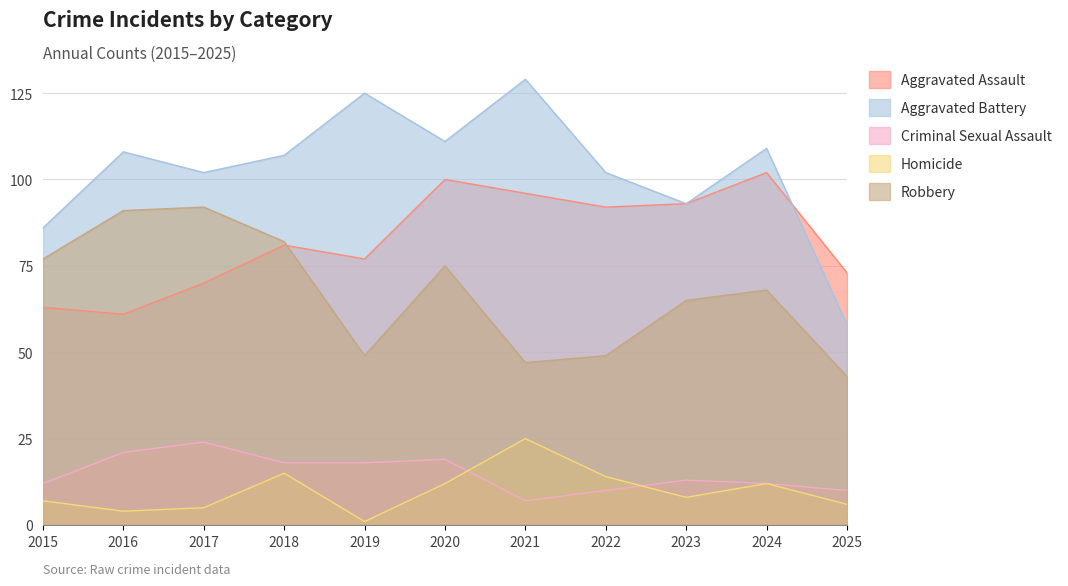

At which label is Aggravated Assault closest to 81?

2018